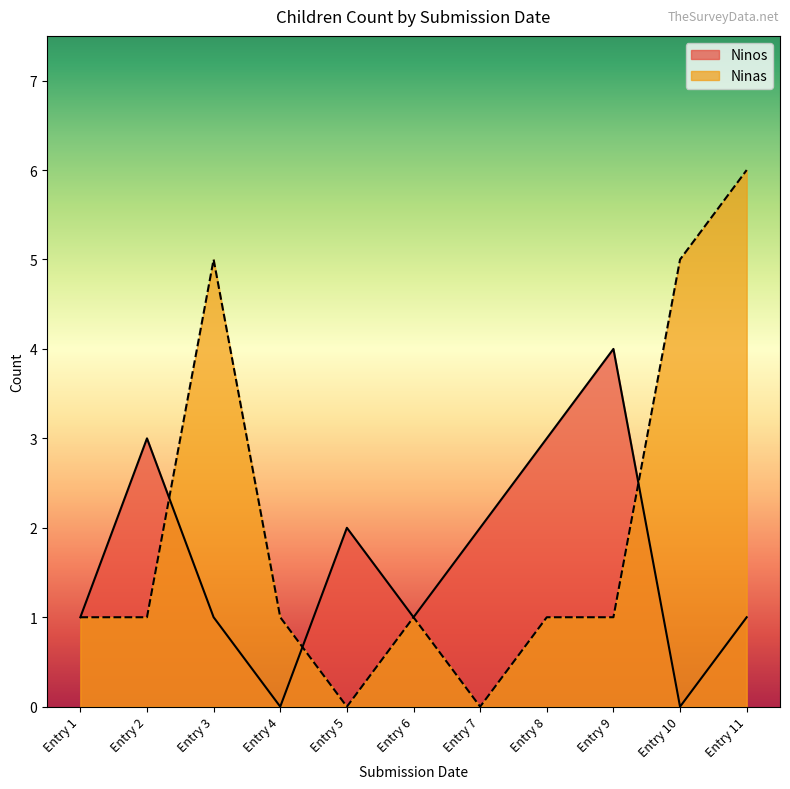

What is the average value of the Ninas series?

2